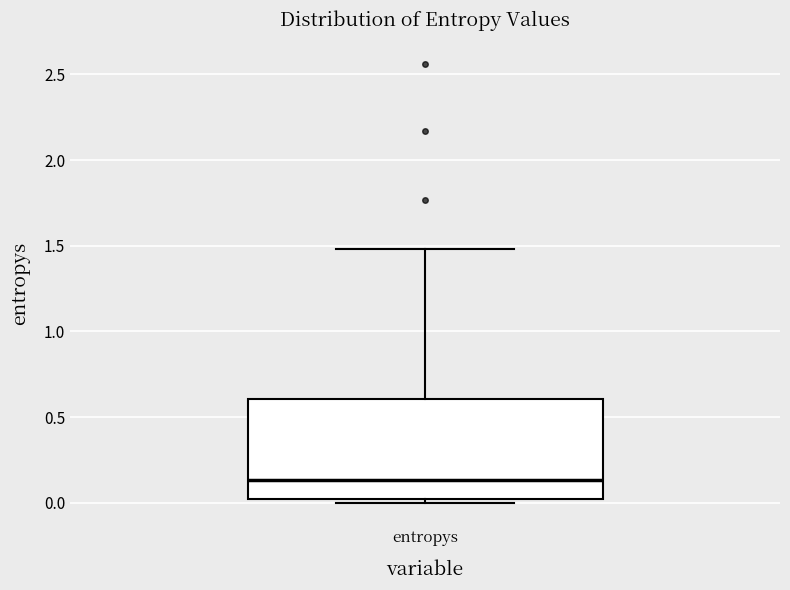

Where is the lower edge of the box for entropys on the y-axis? The values are not printed on the chart, so give them approximately, as read against the axis.

0.00